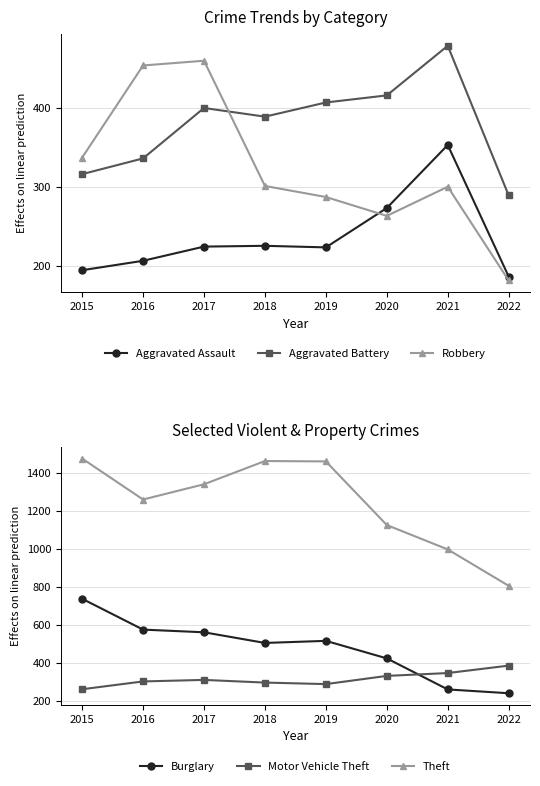

Rank the categories by Aggravated Assault value from lowest to highest.

2022, 2015, 2016, 2019, 2017, 2018, 2020, 2021